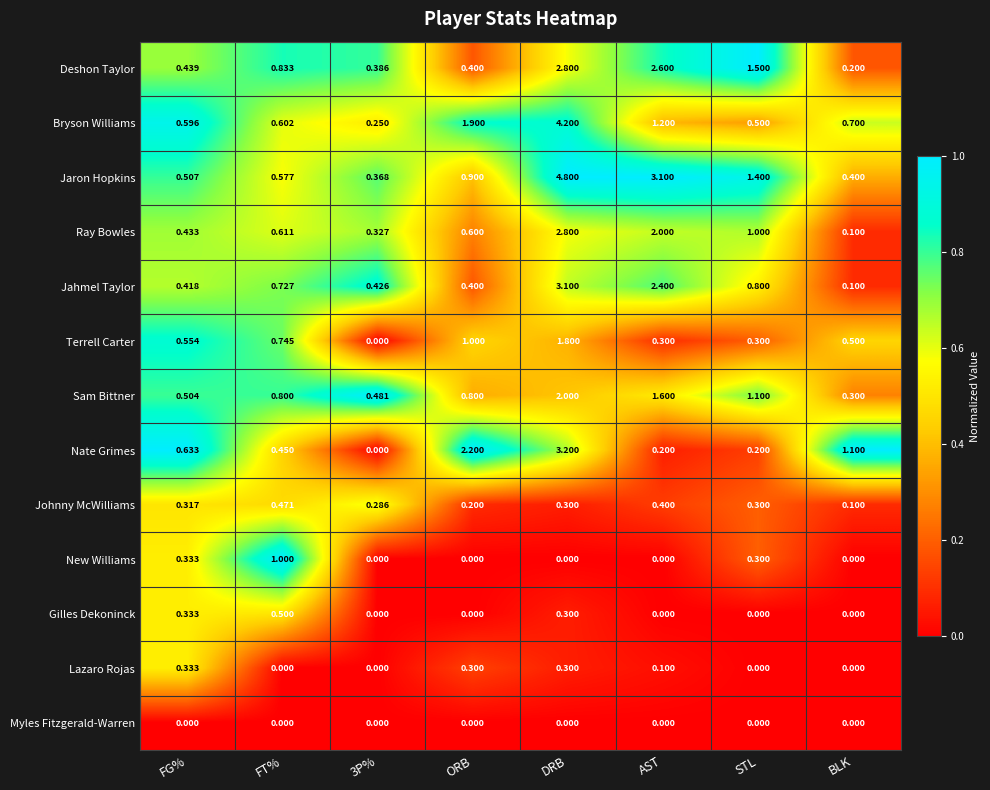

Which series has the largest range (max minus min)?

Jaron Hopkins